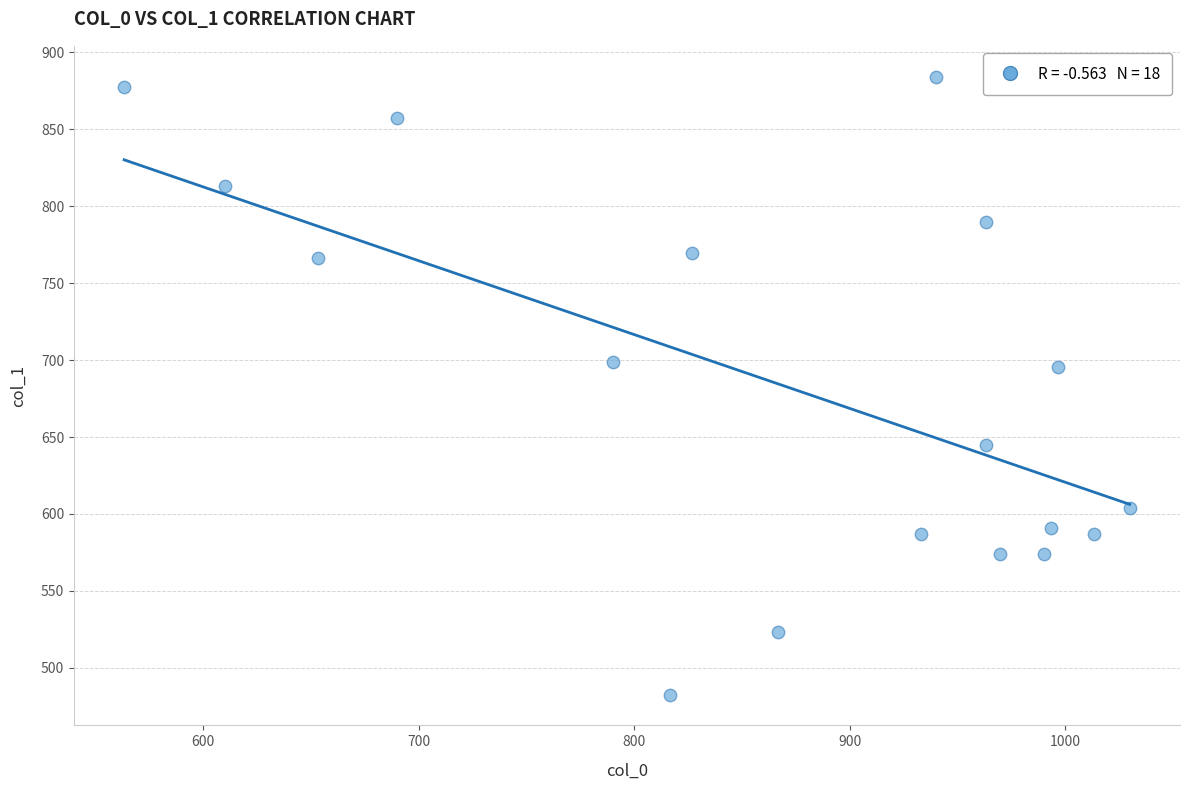

What is the range of X values (max minus min)?

466.7